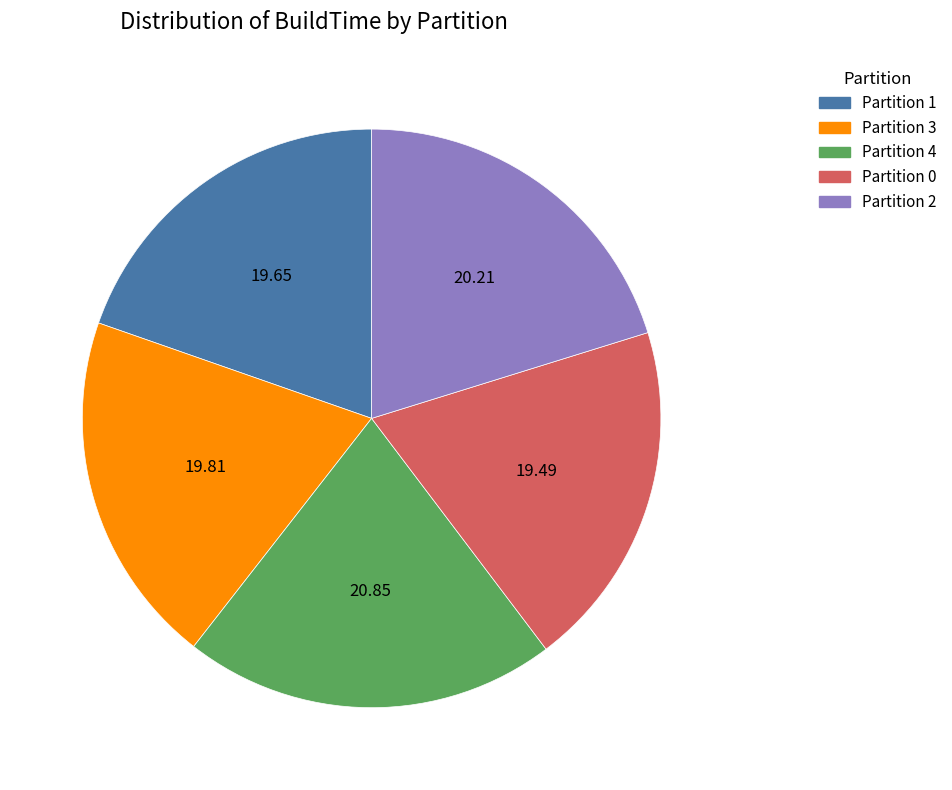

Is the sum of Partition 3 and Partition 2 greater than half?

No